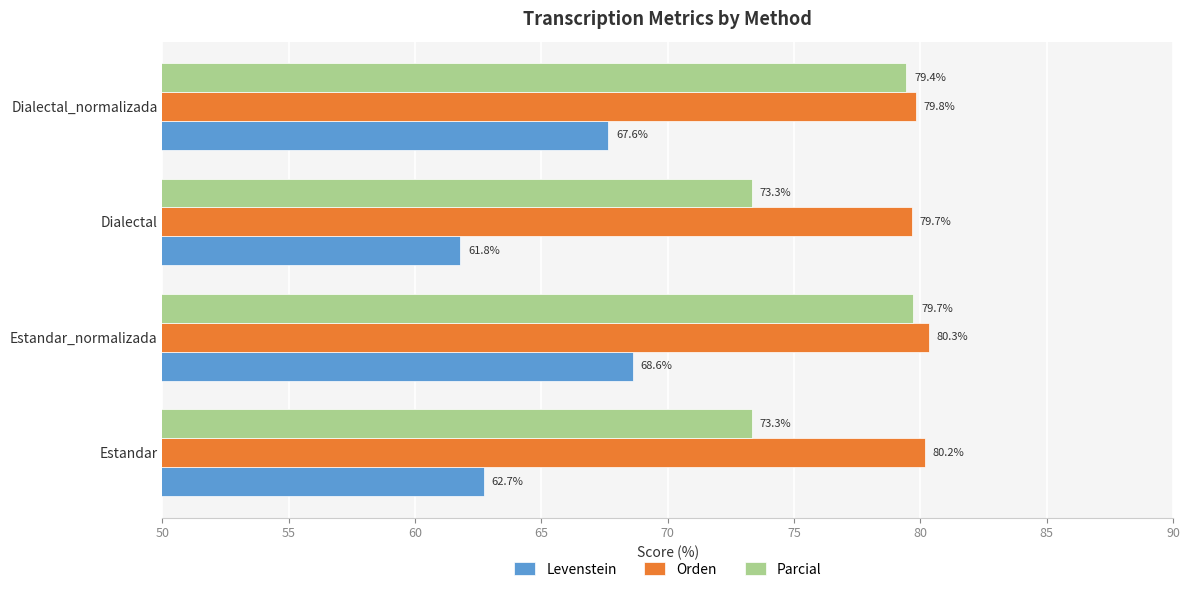

At how many categories does at least one series exceed 65?

4